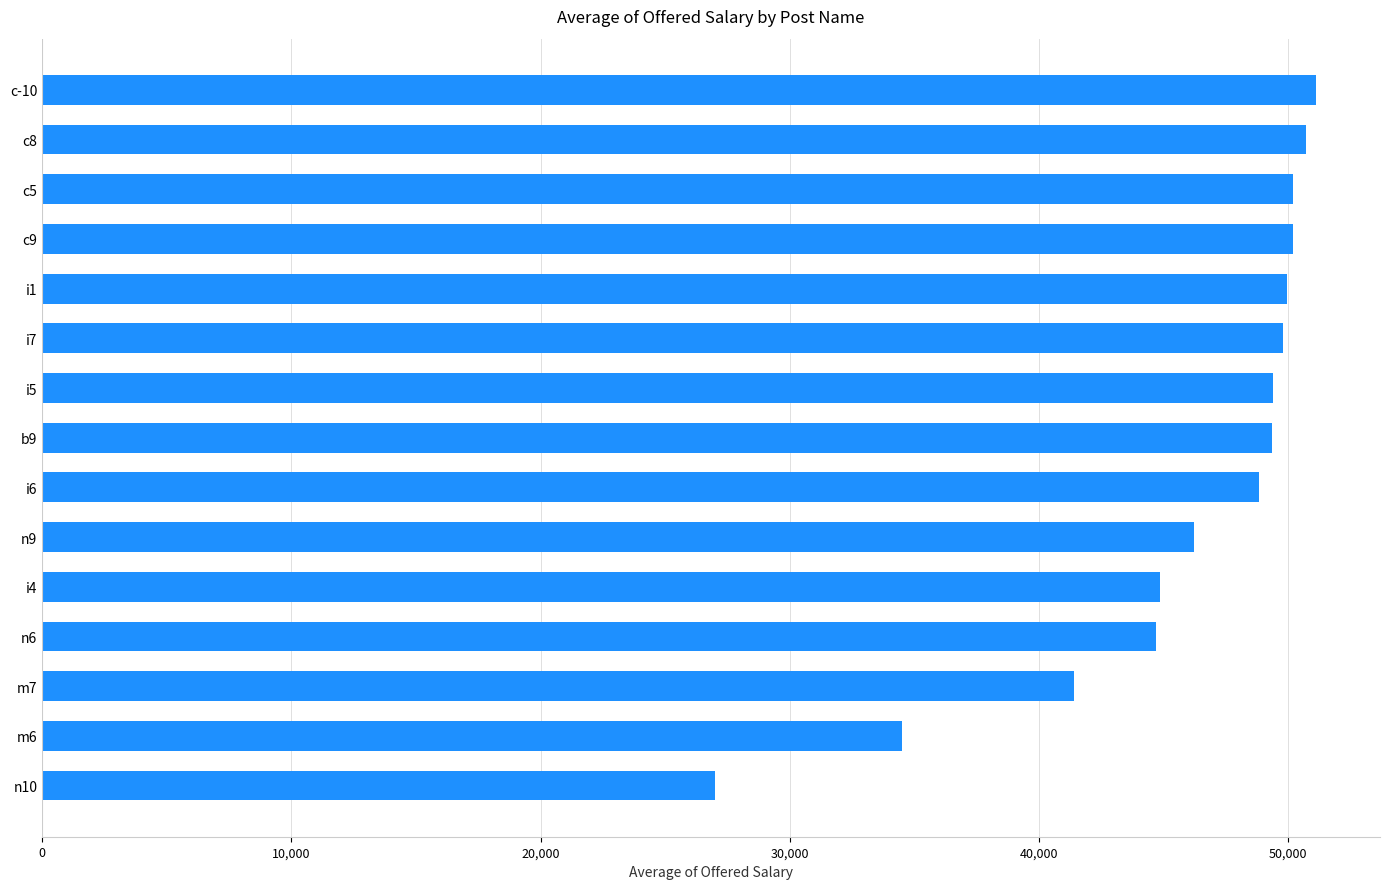

What is the smallest value displayed?

26990.0